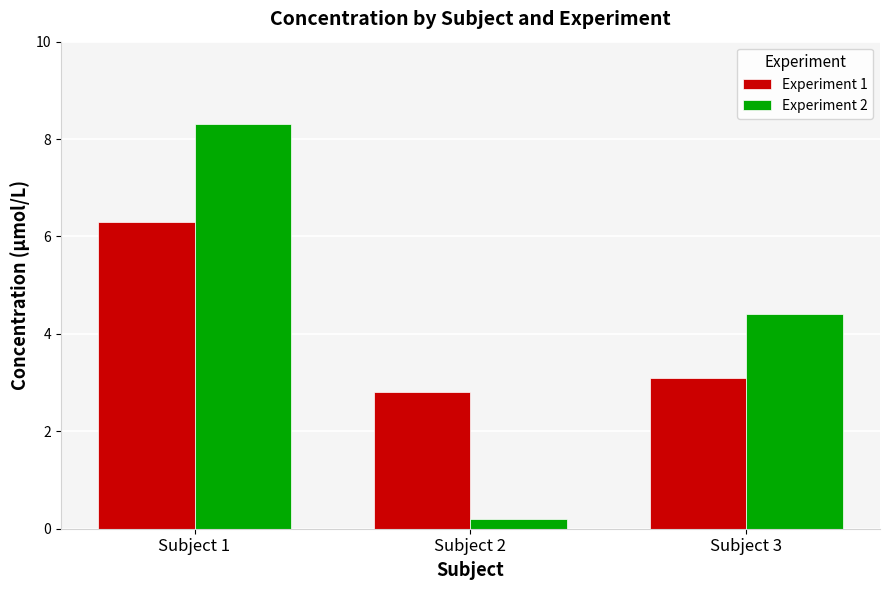

True or false: Experiment 1 has a value of 2.8 at Subject 2.

True